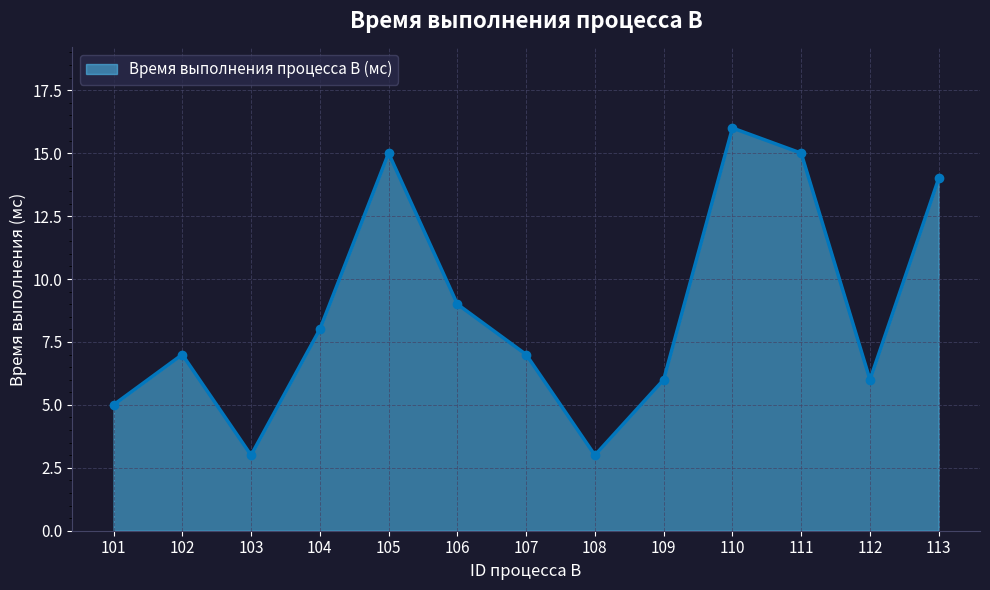

How many interior local valleys (lower than both neighbors) does the data have?

3